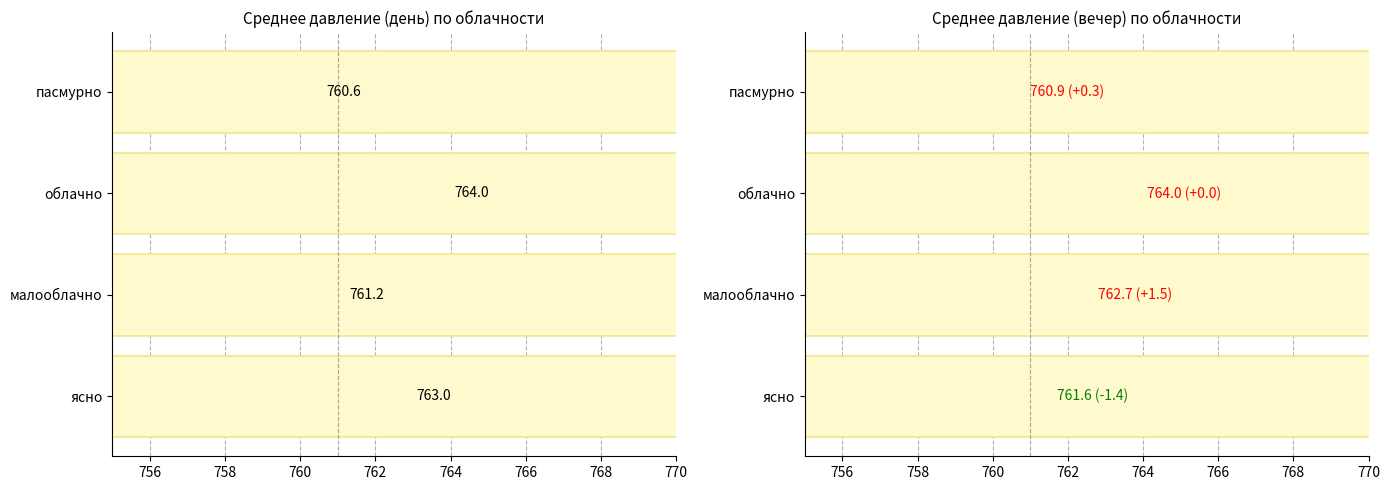

At how many categories does at least one series exceed 761?

3